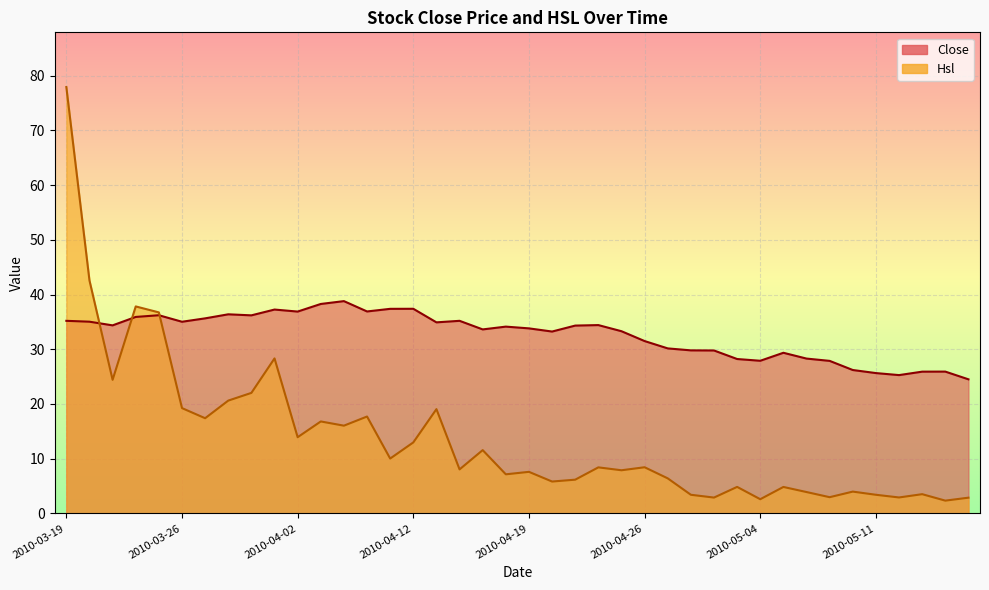

Where is the first local minimum for Close?

2010-03-23